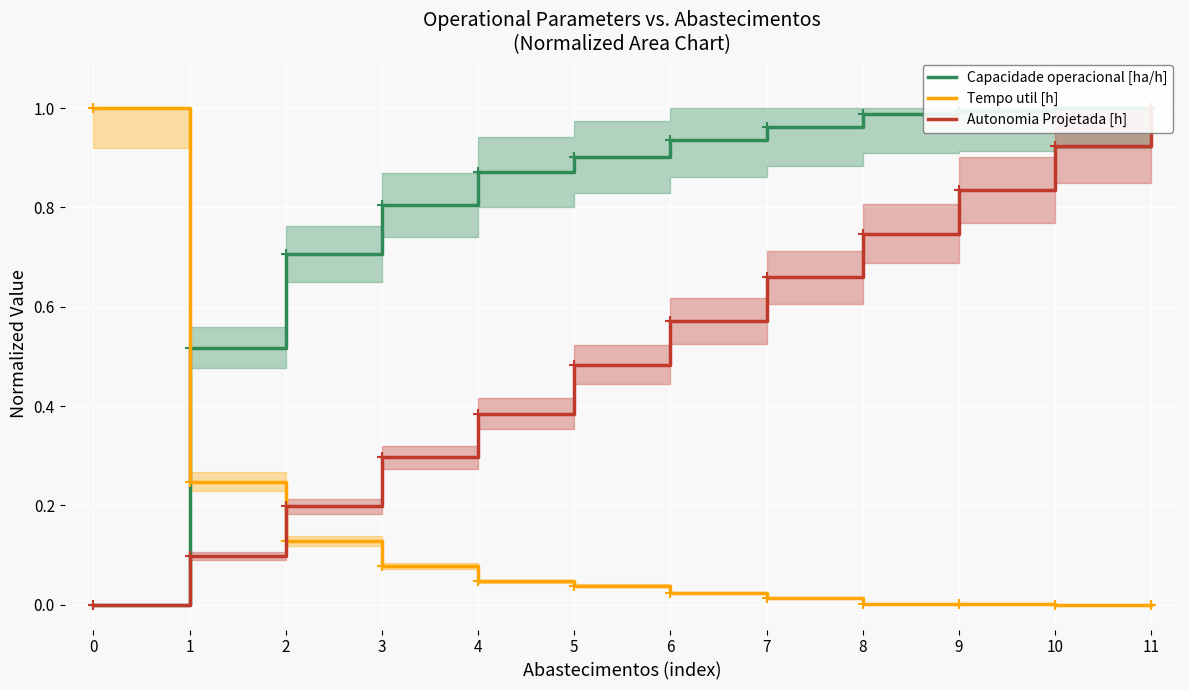

Which has a higher value, 10 or 1?

10